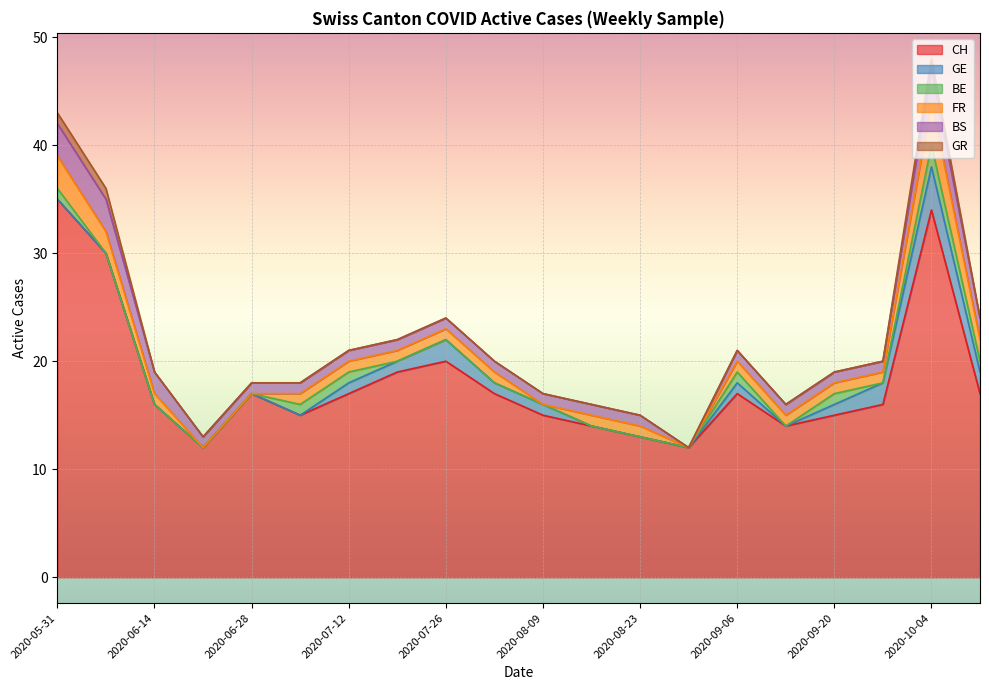

True or false: FR has more than 0 interior local peaks.

True